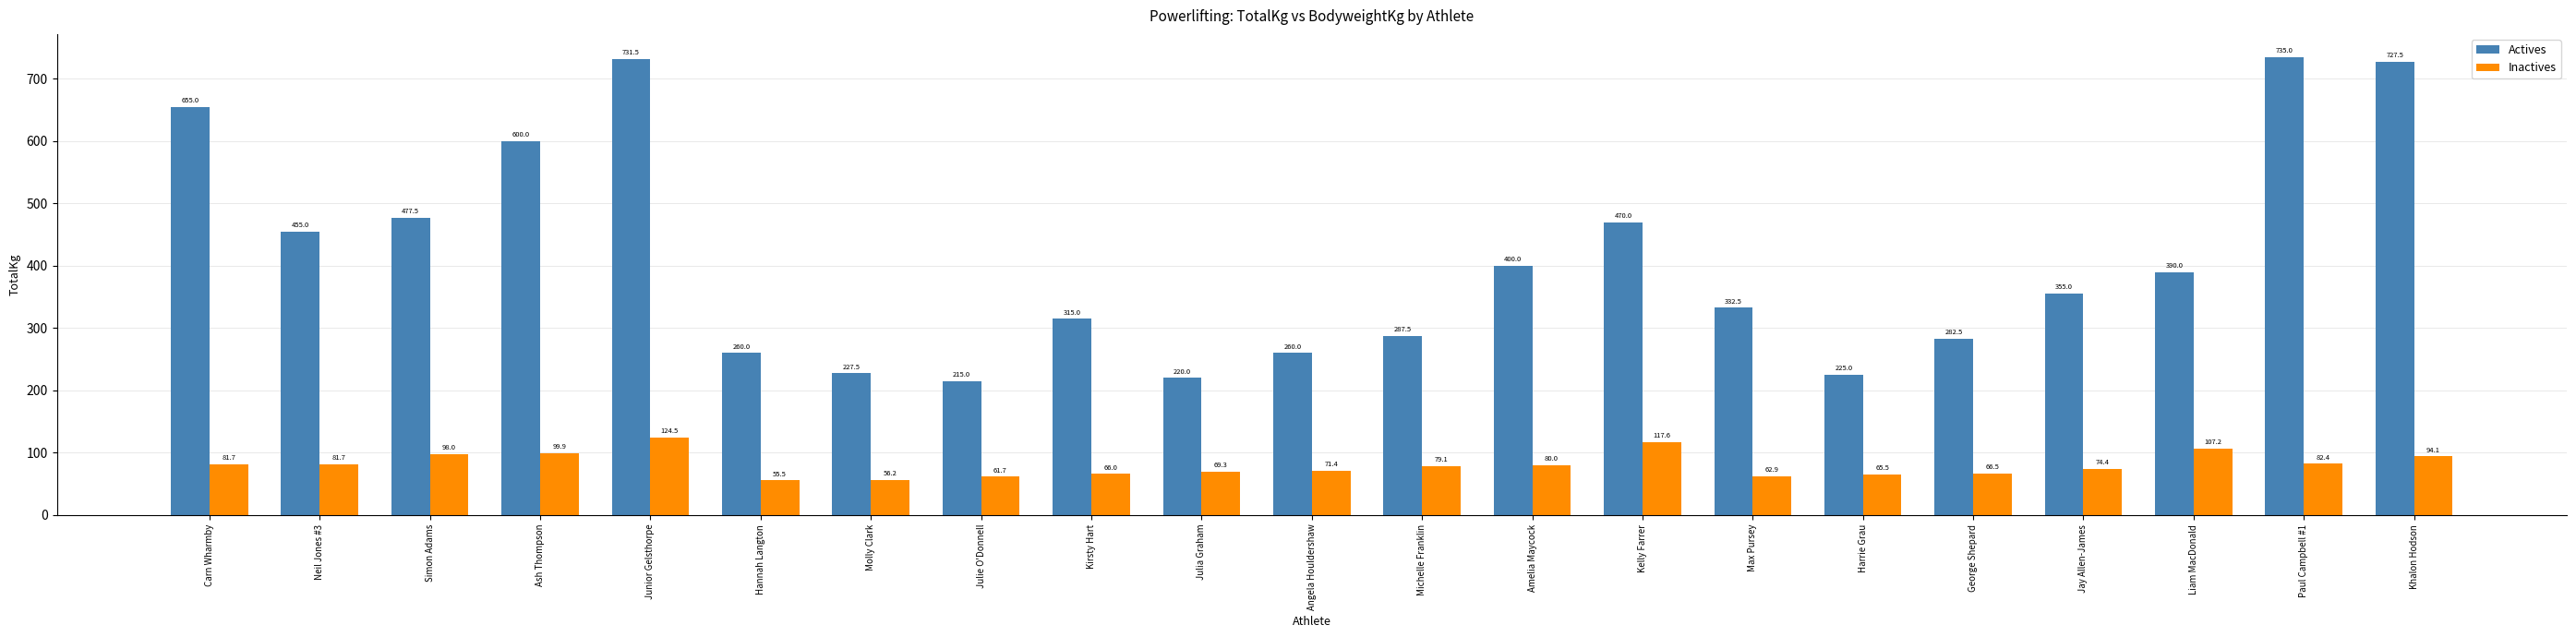

True or false: Actives has a value of 215.0 at Julie O'Donnell.

True